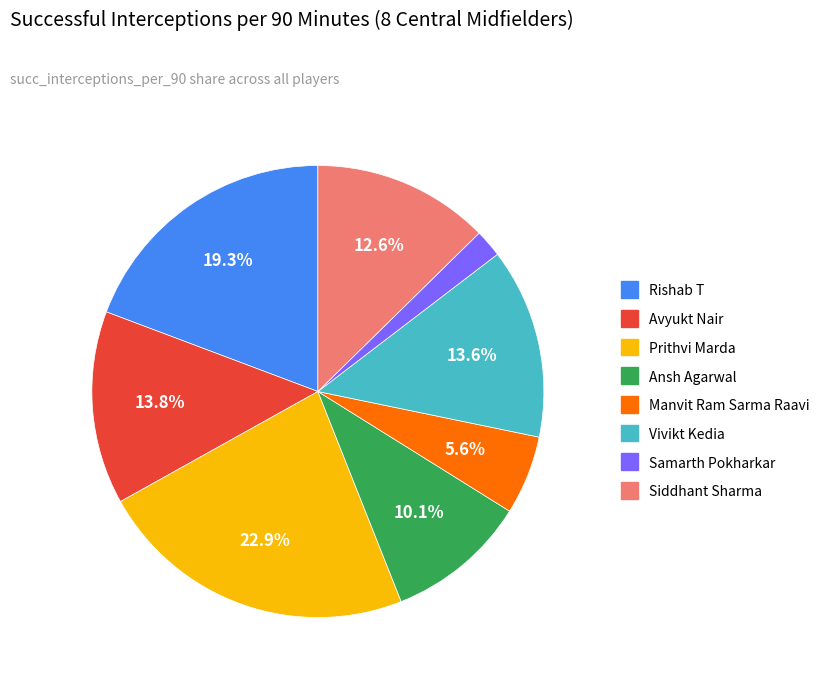

True or false: Rishab T accounts for 8% of the total.

False